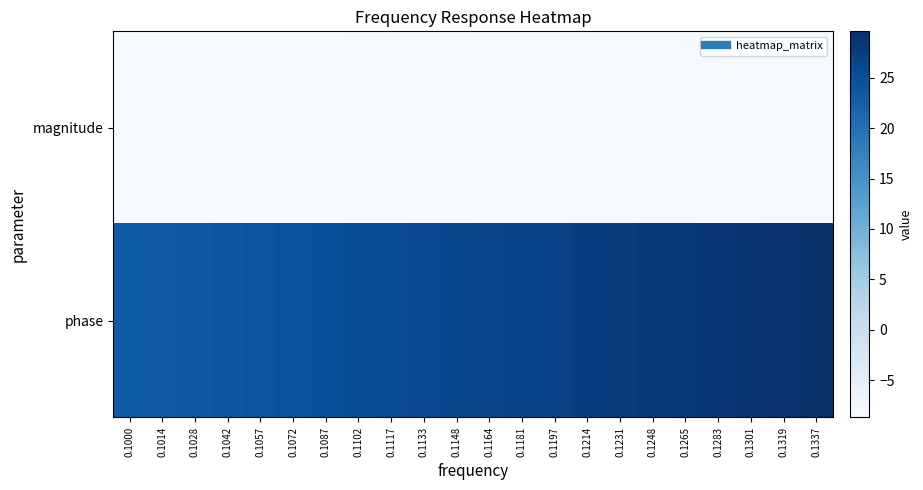

Rank the series by their average value, from highest to lowest.

phase, magnitude